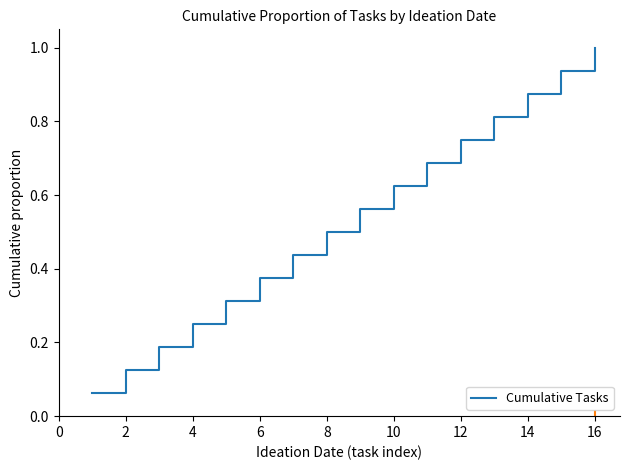

What is the maximum value shown in the chart?

1.0